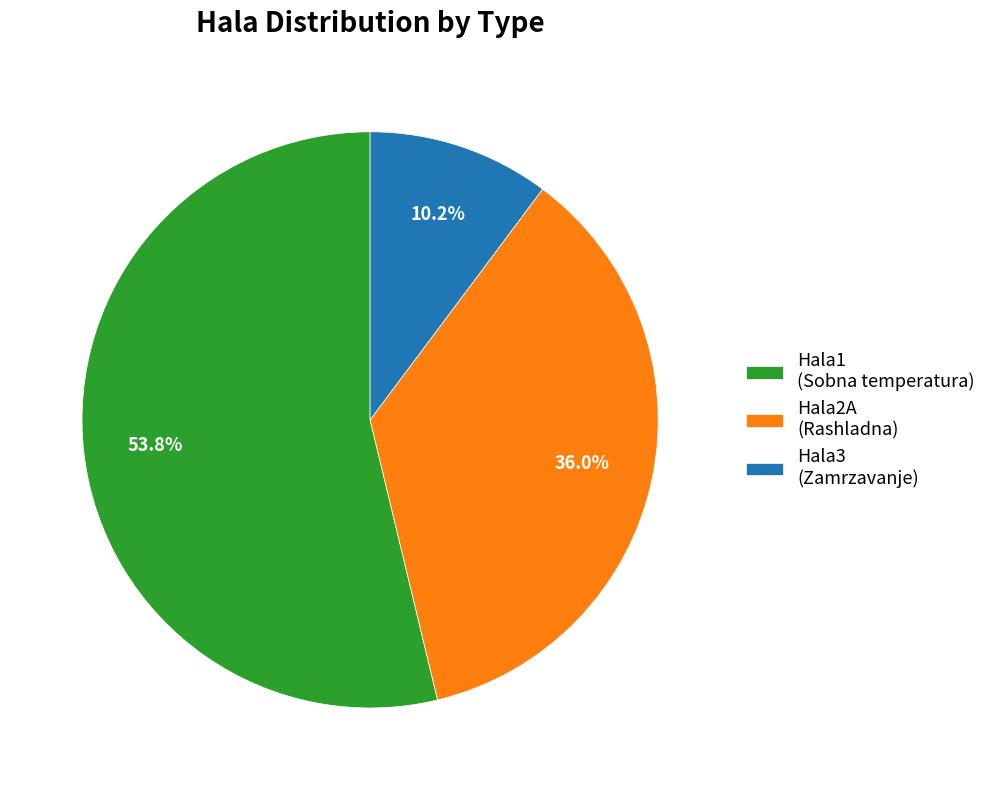

Rank the categories by value from lowest to highest.

Hala3, Hala2A, Hala1